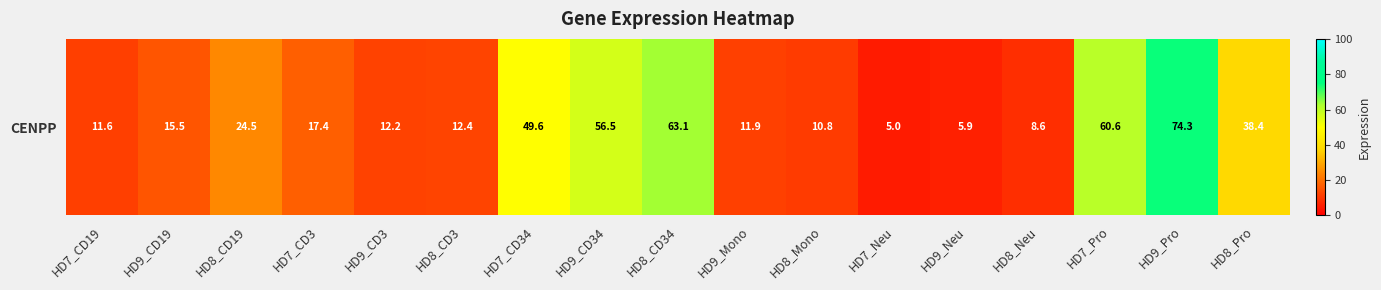

What is the ratio of the value at HD8_CD34 to the value at HD8_CD3?

5.1